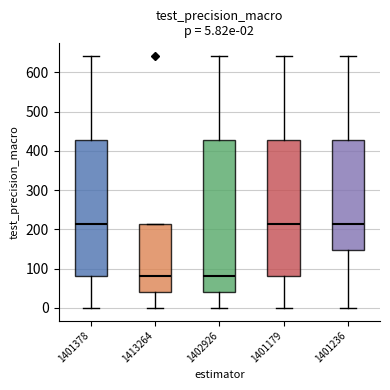

Comparing the boxes themselves (not the whiskers), which one is the tallest?

1402926